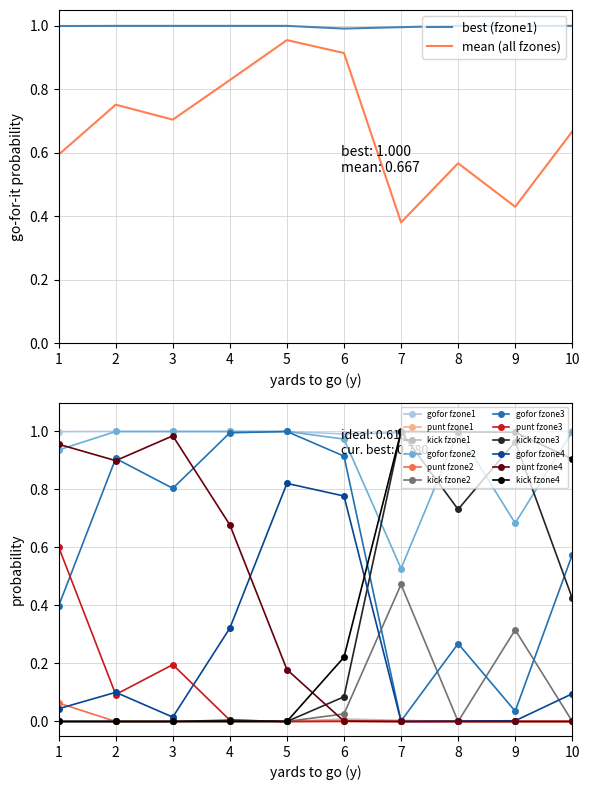

Which series ends up on top after the final intersection of kick and gofor?

kick